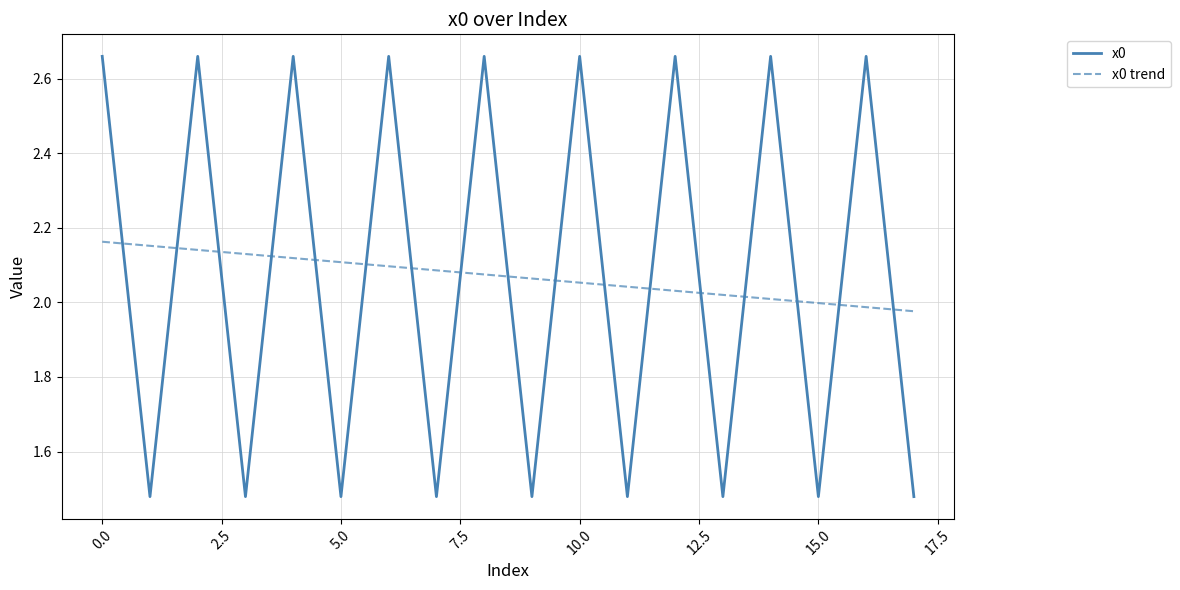

How many intersections are there between x0 trend and x0?

17